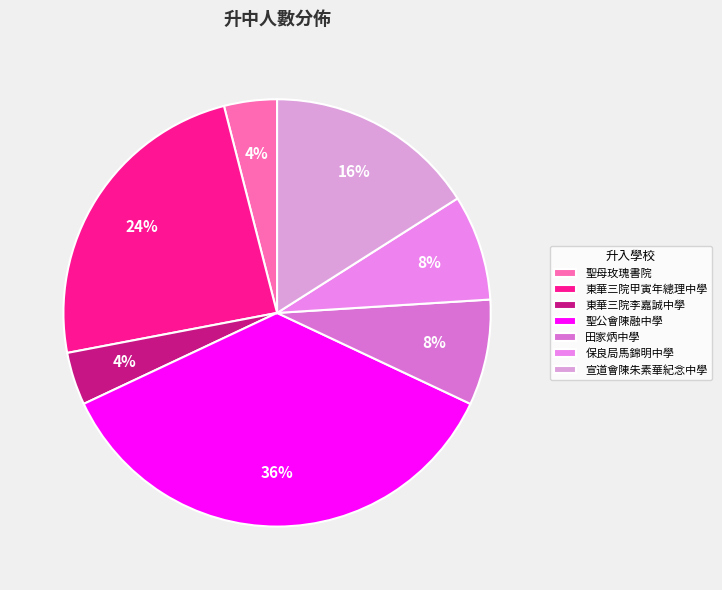

Rank the categories by value from lowest to highest.

聖母玫瑰書院, 東華三院李嘉誠中學, 田家炳中學, 保良局馬錦明中學, 宣道會陳朱素華紀念中學, 東華三院甲寅年總理中學, 聖公會陳融中學